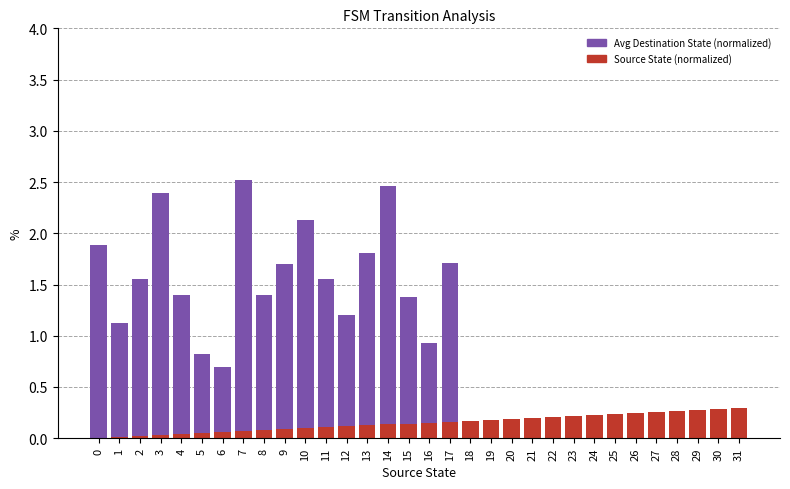

Between 5 and 24, which series saw the biggest shift?

Avg Destination State (normalized)